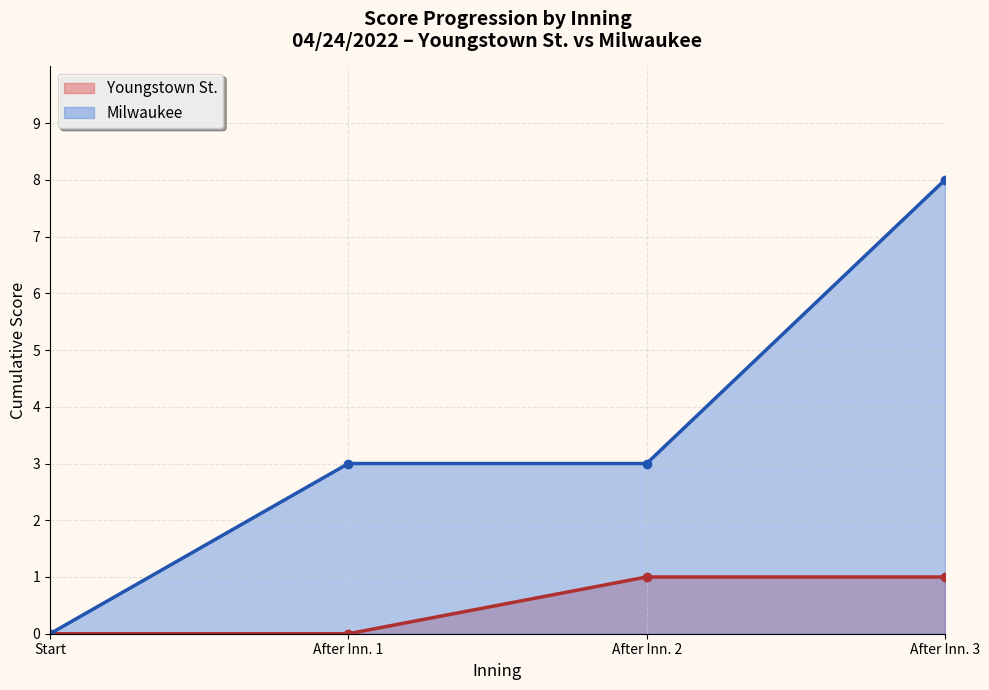

Is the value of Milwaukee Score at 3 greater than the value of Youngstown St. Score at 1?

Yes